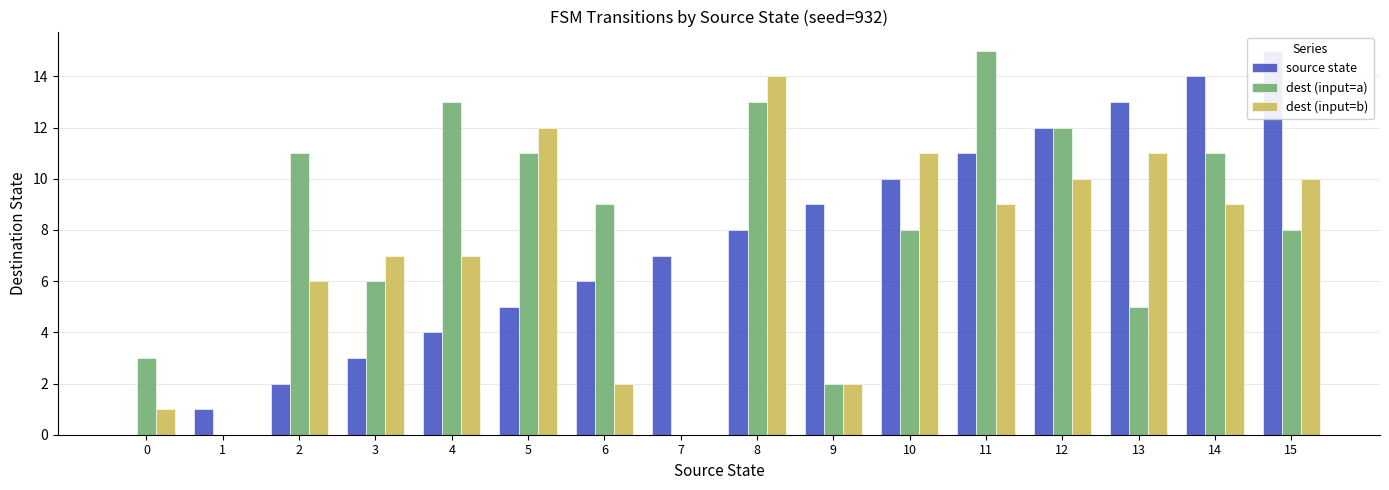

What is the value of the dest (input=a) bar at the 14th from the left?

5